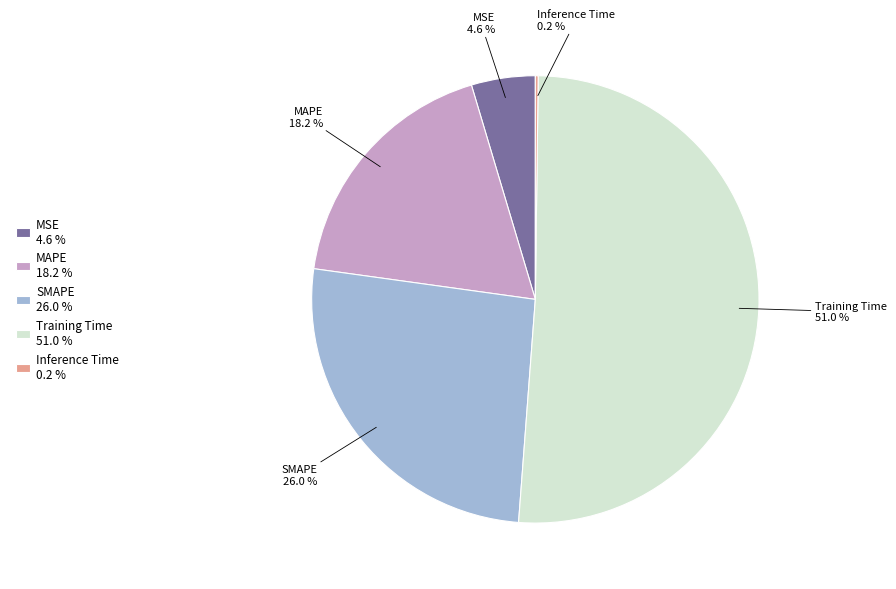

Combined, do MAPE and MSE account for over 50%?

No